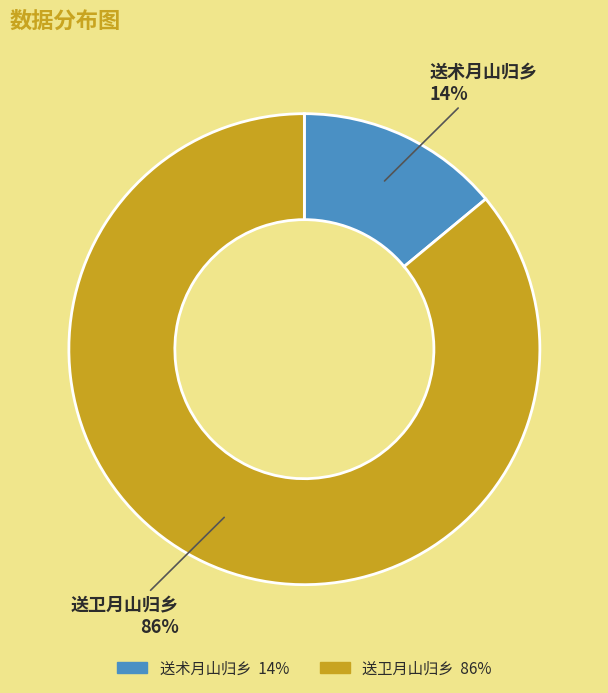

Count the number of slices in the pie.

2